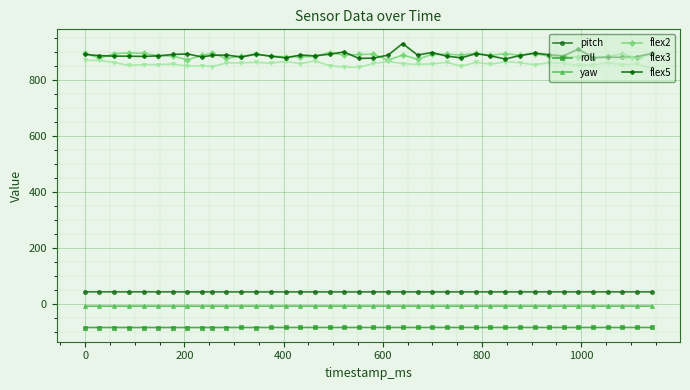

True or false: yaw and flex3 cross at least once.

False